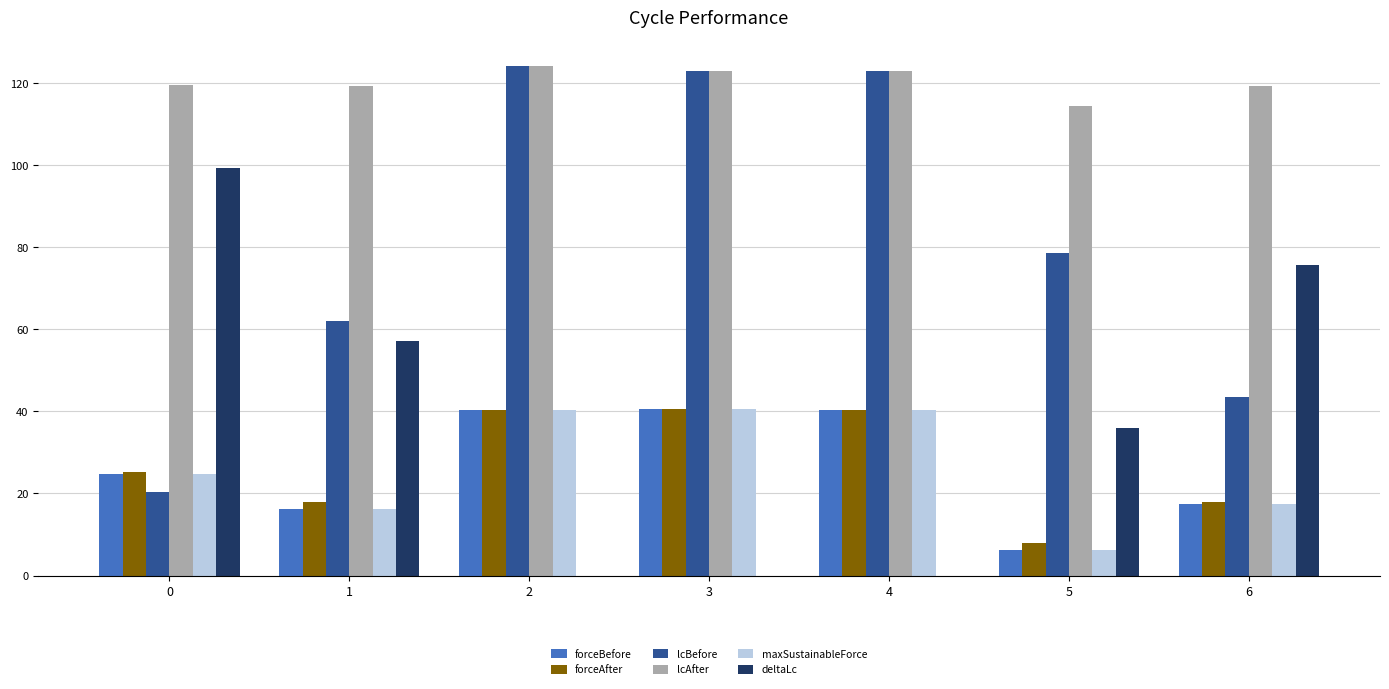

What is the difference between the forceAfter values at 1 and 0?

7.3